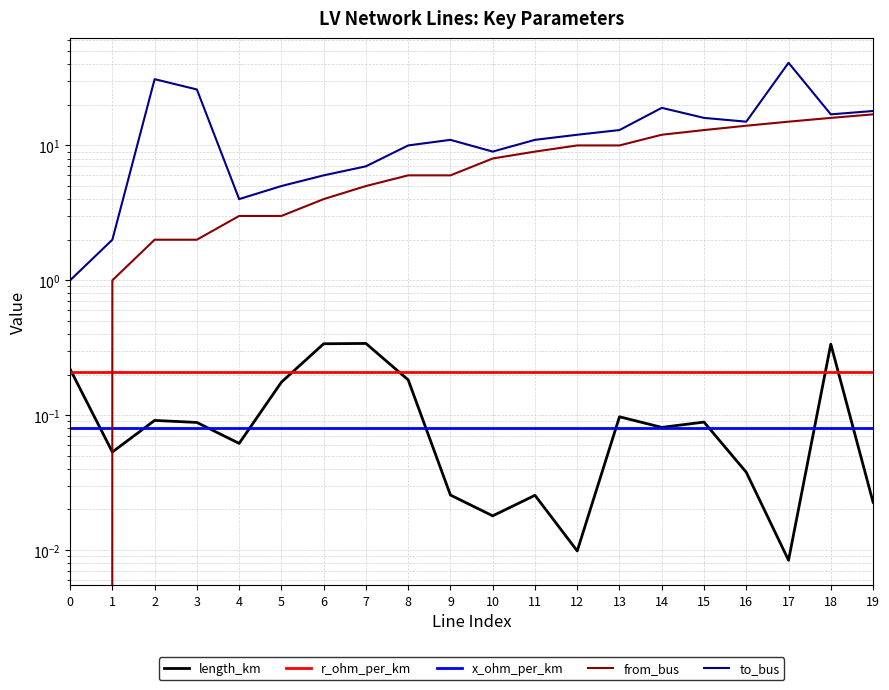

True or false: length_km and from_bus cross at least once.

True